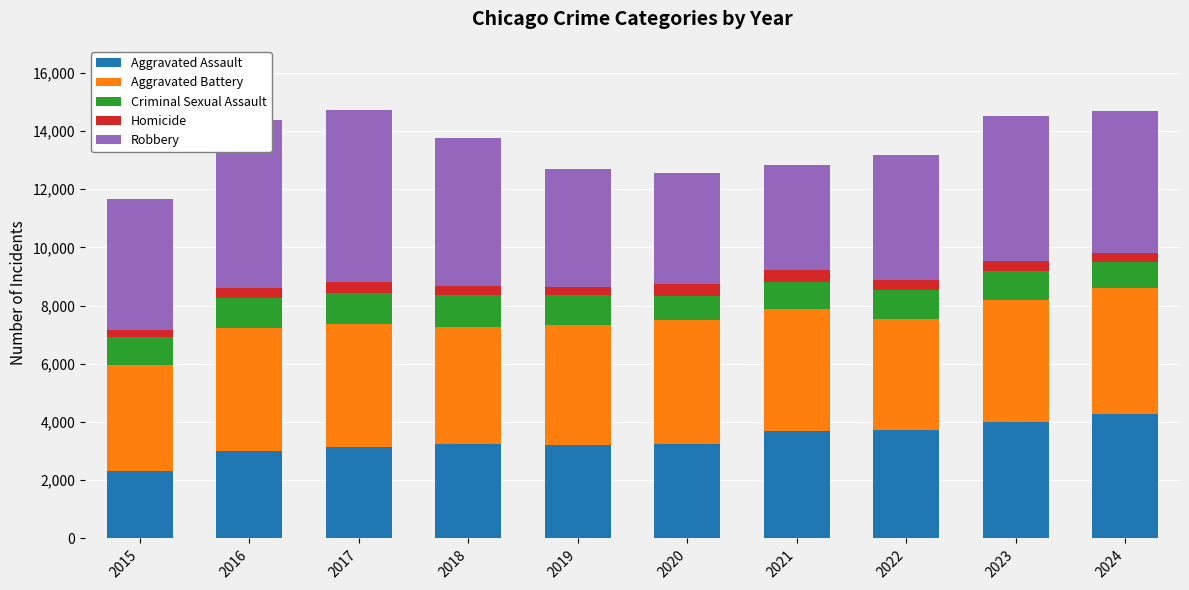

What is the difference between the maximum and minimum values in the Aggravated Assault series?

1937